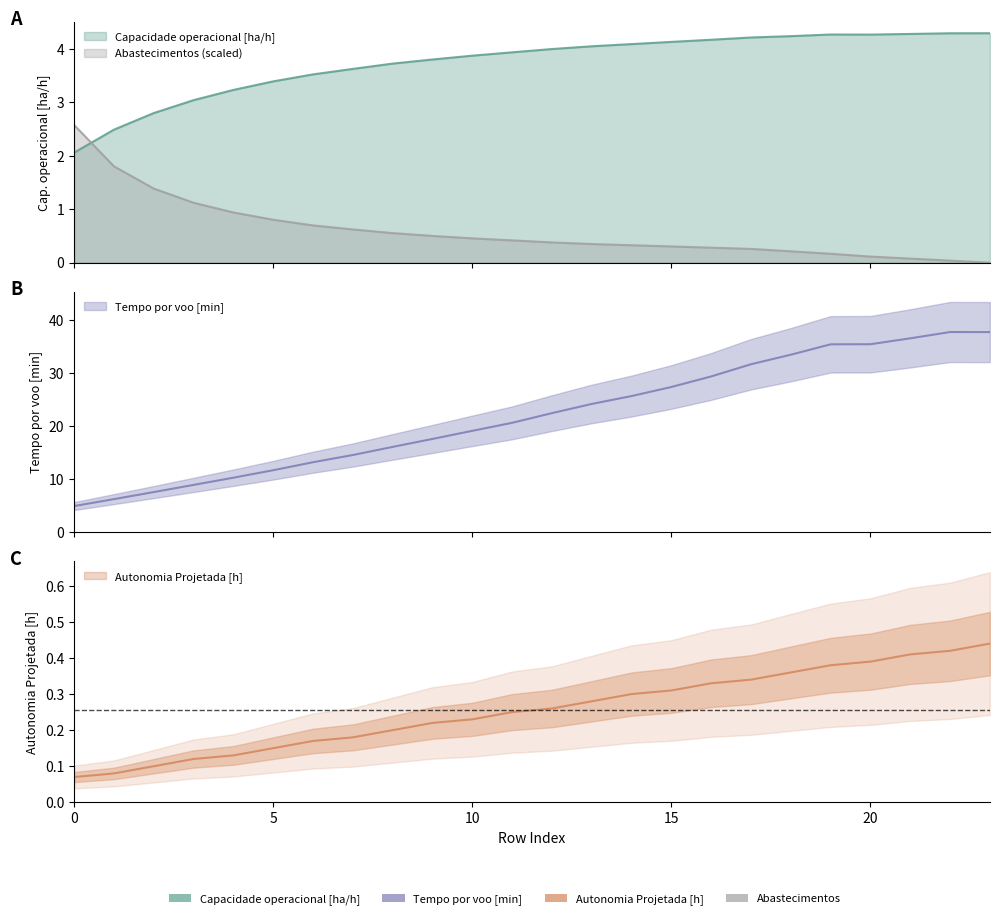

Rank the series at 2 from highest to lowest value.

Tempo por voo [min], Capacidade operacional [ha/h], Abastecimentos, Autonomia Projetada [h]